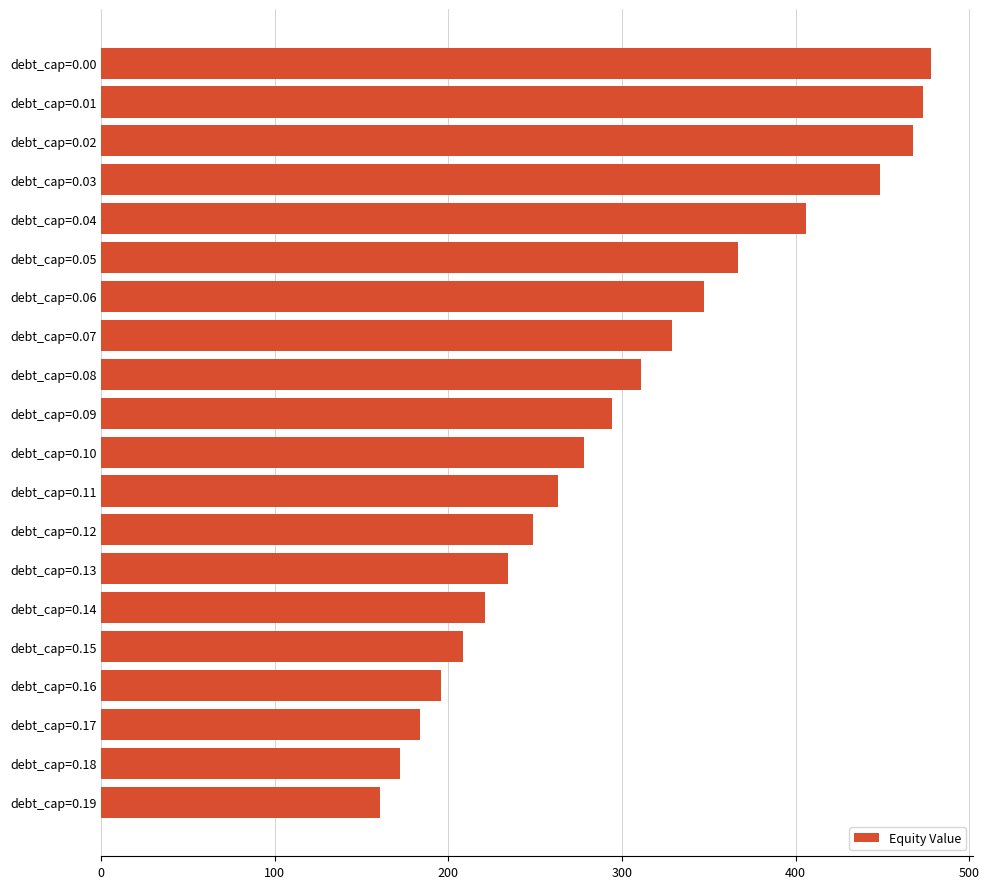

Rank the categories by value from highest to lowest.

debt_cap=0.00, debt_cap=0.01, debt_cap=0.02, debt_cap=0.03, debt_cap=0.04, debt_cap=0.05, debt_cap=0.06, debt_cap=0.07, debt_cap=0.08, debt_cap=0.09, debt_cap=0.10, debt_cap=0.11, debt_cap=0.12, debt_cap=0.13, debt_cap=0.14, debt_cap=0.15, debt_cap=0.16, debt_cap=0.17, debt_cap=0.18, debt_cap=0.19